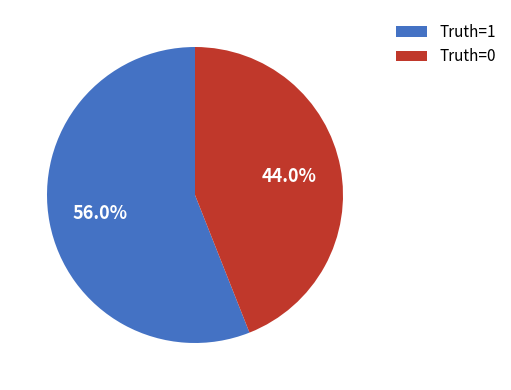

Which category accounts for the majority?

Truth=1